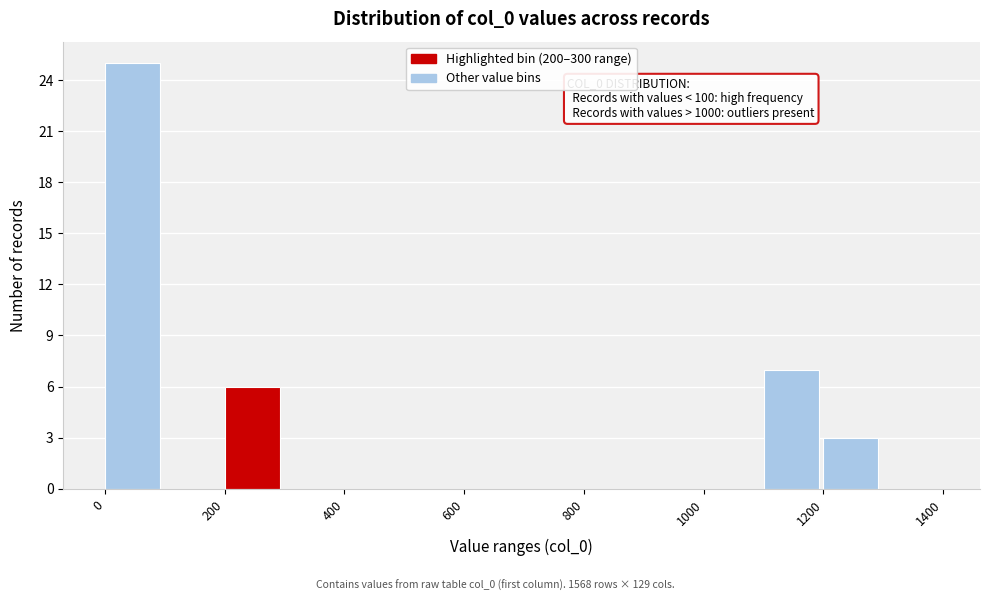

Which range on the x-axis has the tallest bar?

0 to 100